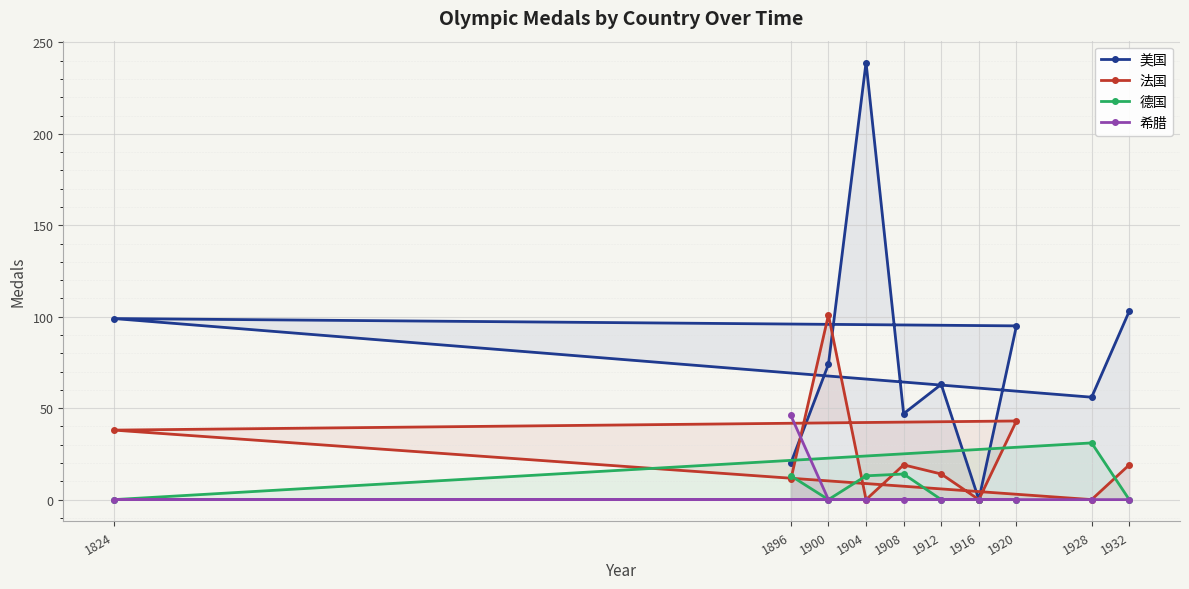

How many positive values does the 希腊 series have?

1